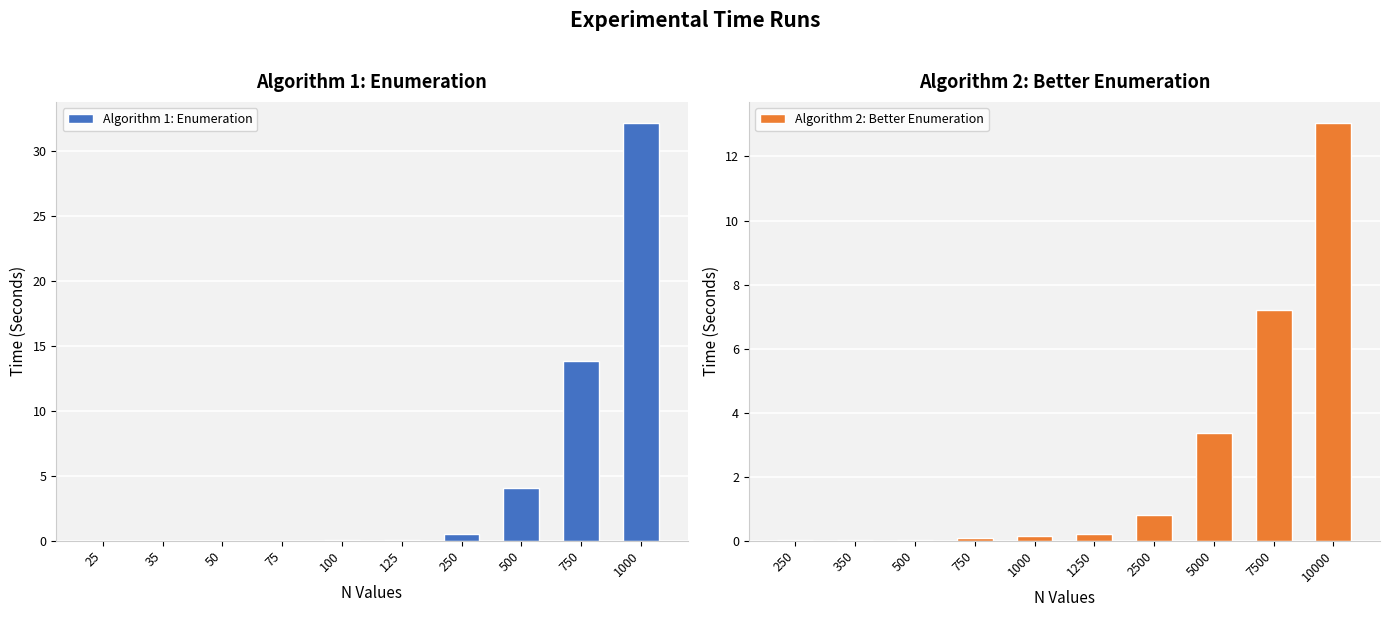

True or false: Algorithm 2: Better Enumeration has a value of 0.1 at 750.

True